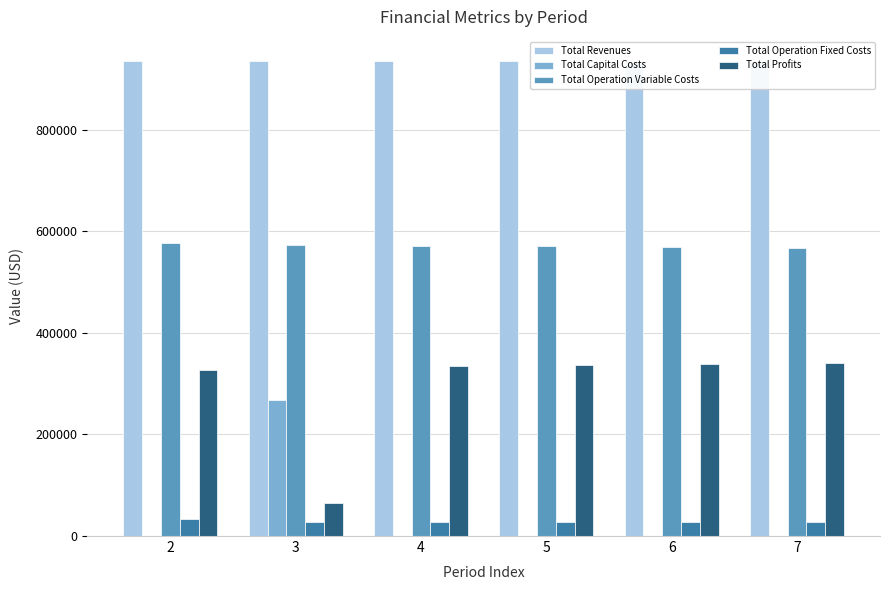

Read the Total Operation Fixed Costs value at 6.

28247.2